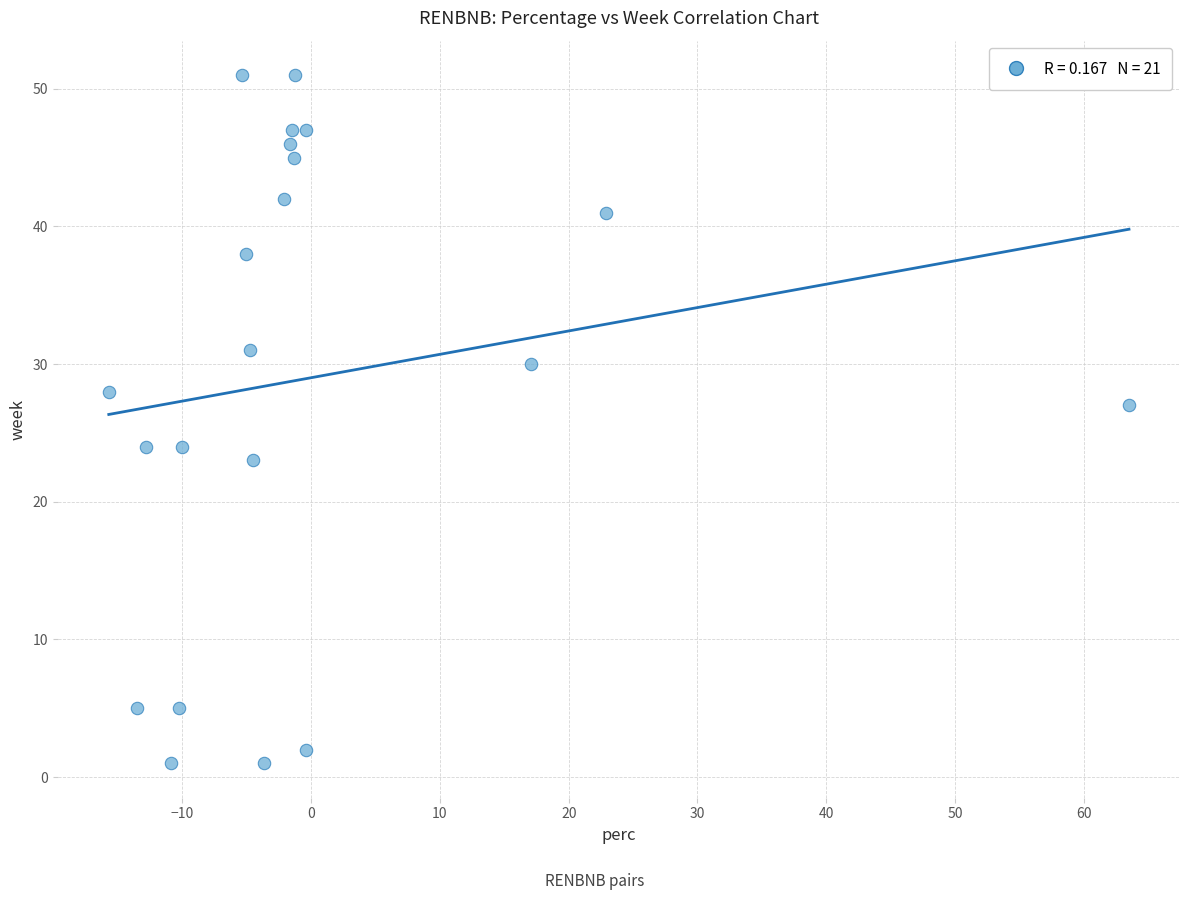

What is the range of Y values (max minus min)?

50